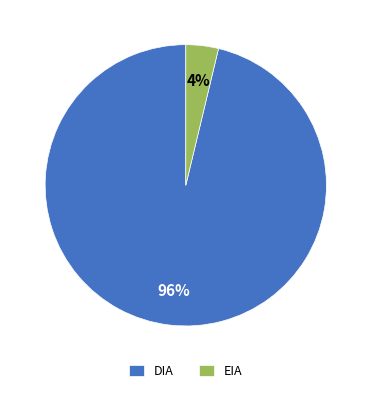

How many segments does this pie chart have?

2